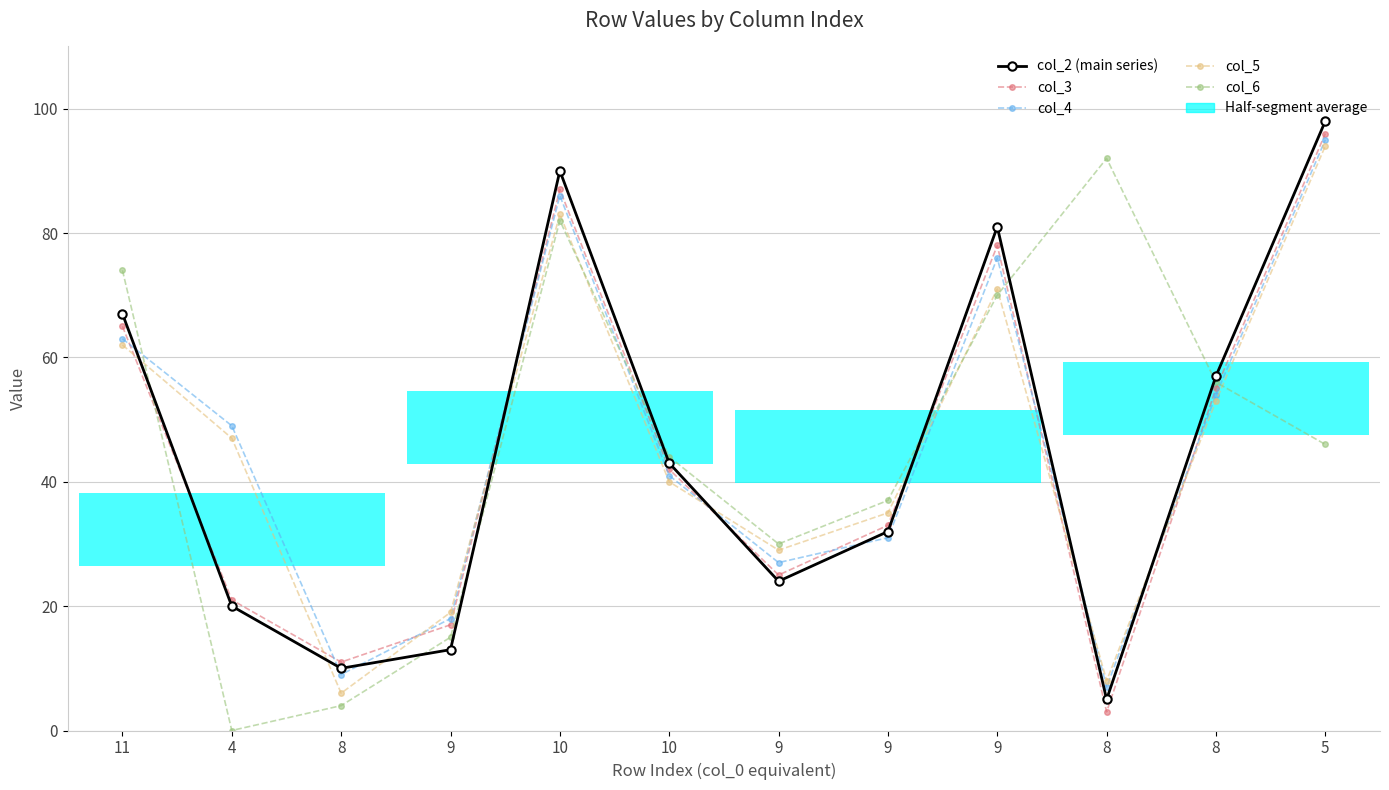

What is the approximate value of col_2 (main series) at 8, to the nearest 5?

5